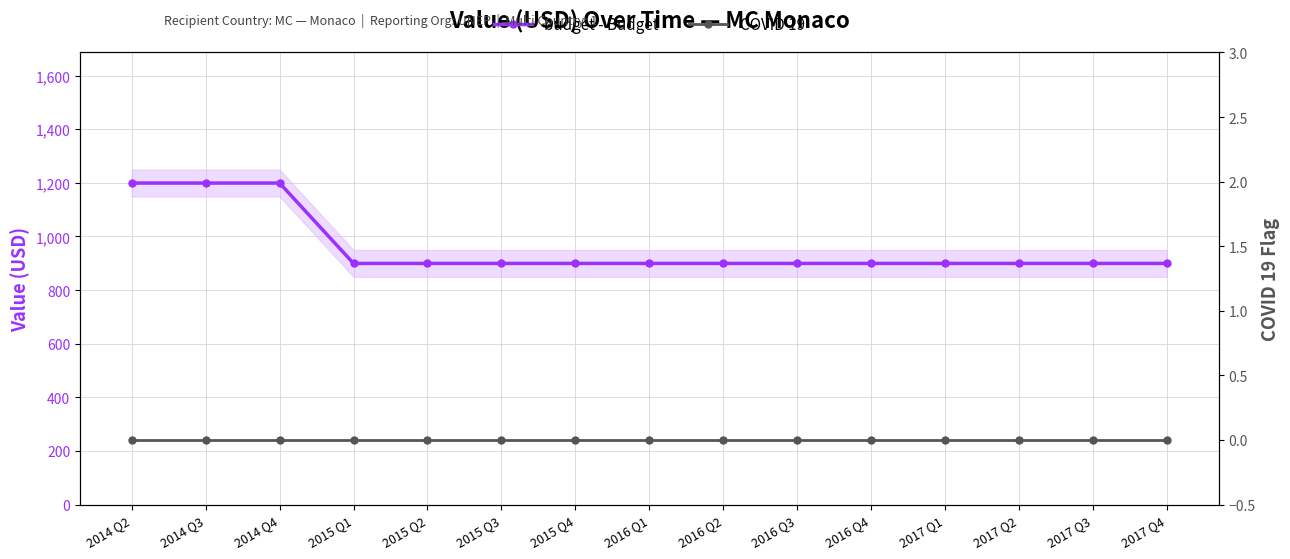

Does the chart have visible grid lines?

Yes